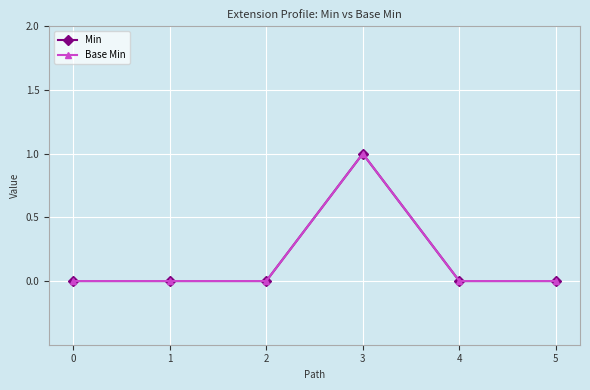

Does the chart have visible grid lines?

Yes